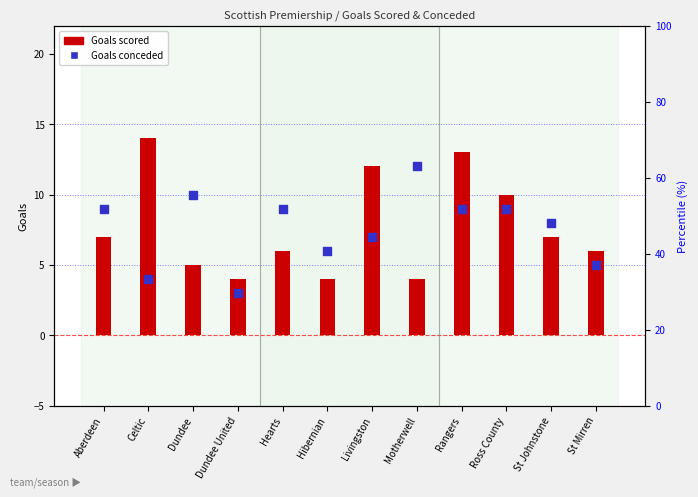

Is the value of Goals scored at Livingston greater than the value of Goals conceded at Motherwell?

No